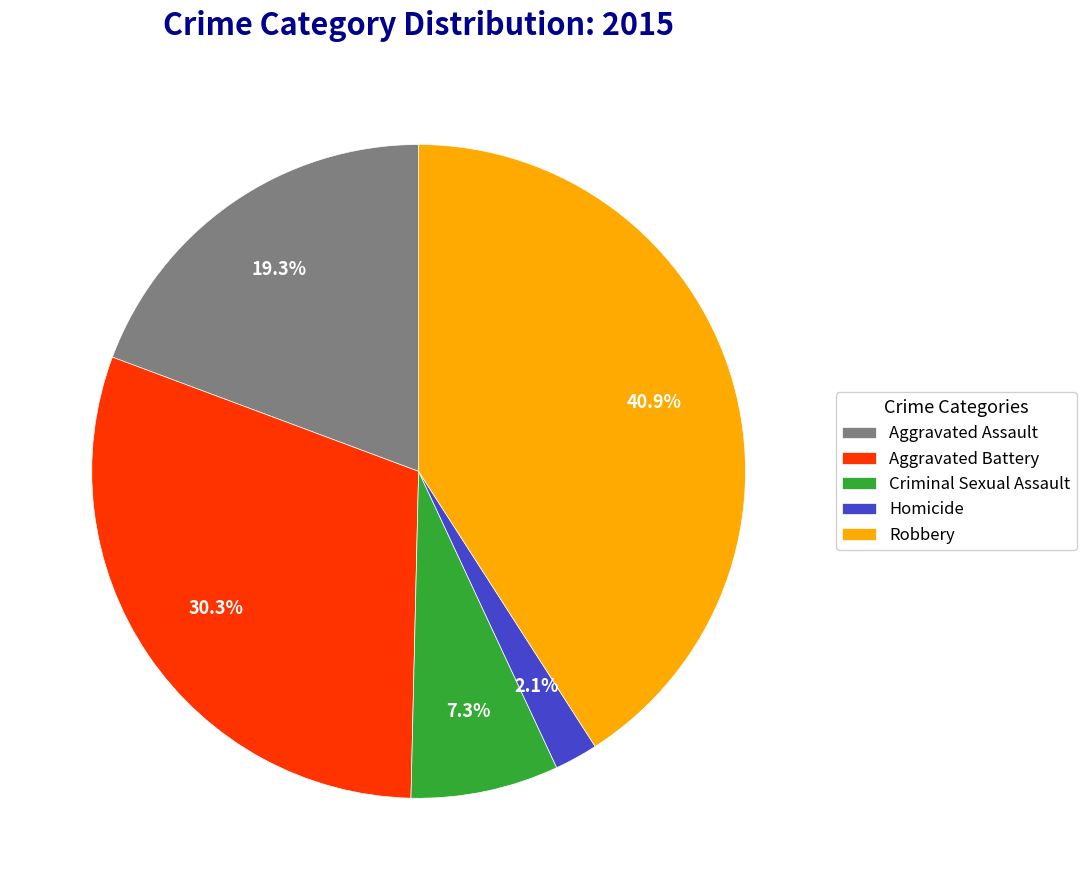

How much of the chart is everything except Aggravated Battery?

69.7%